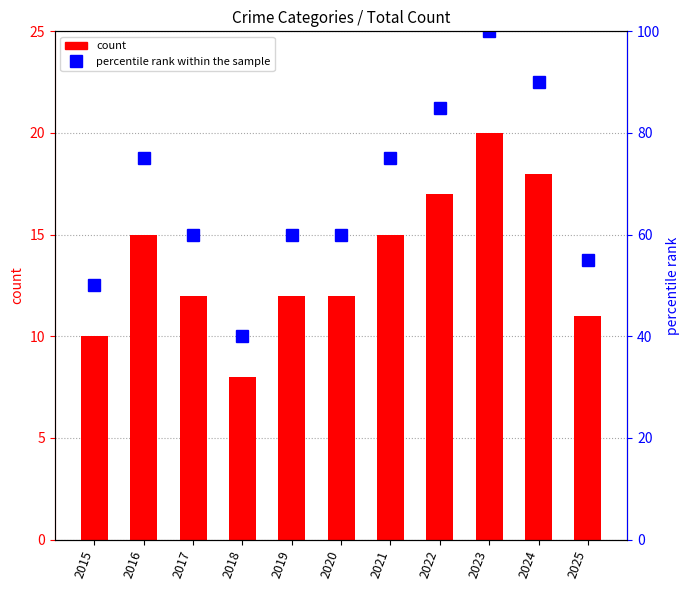

Rank the categories by percentile rank within the sample value from highest to lowest.

2023, 2024, 2022, 2016, 2021, 2017, 2019, 2020, 2025, 2015, 2018